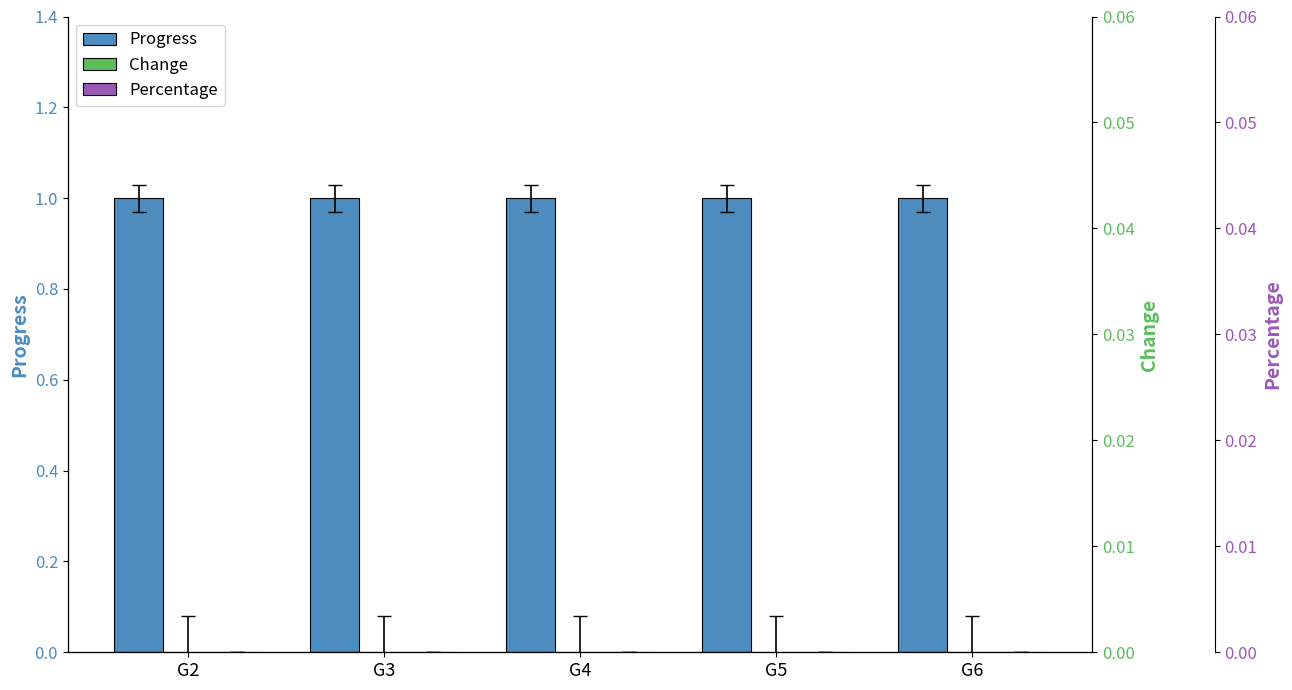

The Change series shows 0 at G6. True or false?

True